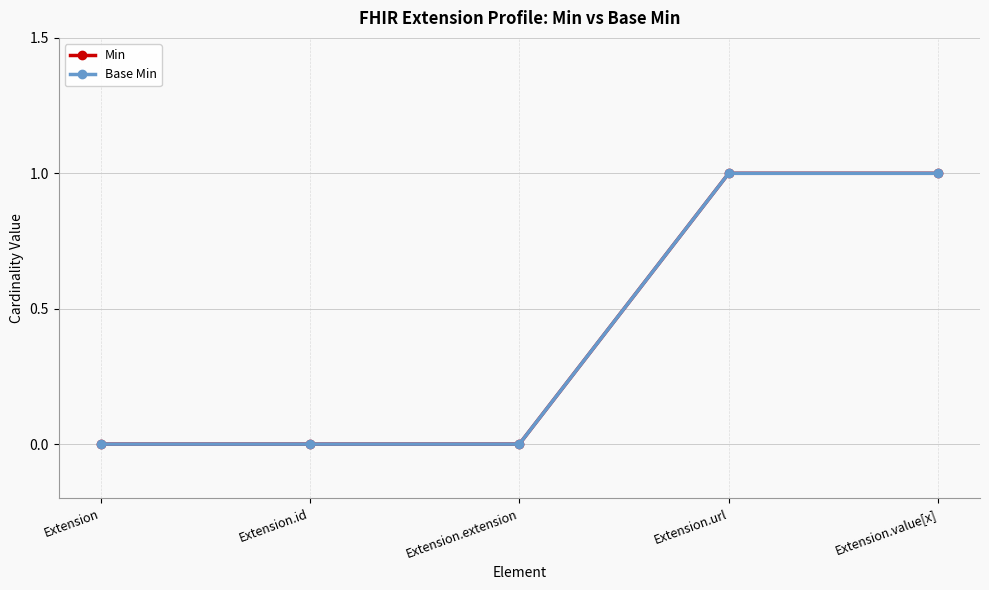

Does the chart have visible grid lines?

Yes